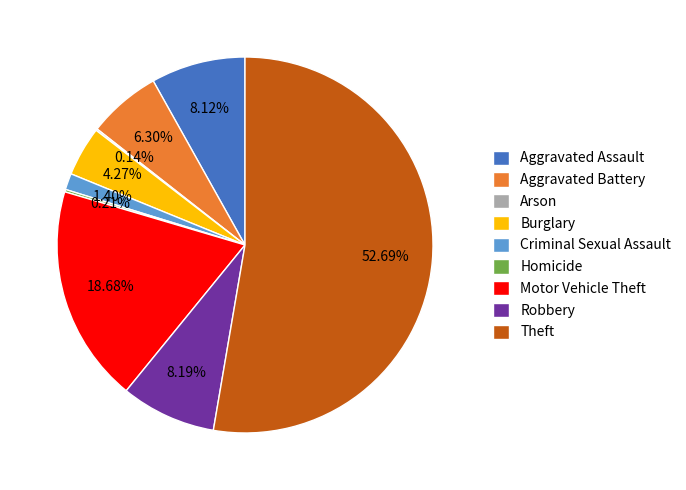

Which slice represents more than half of the pie?

Theft